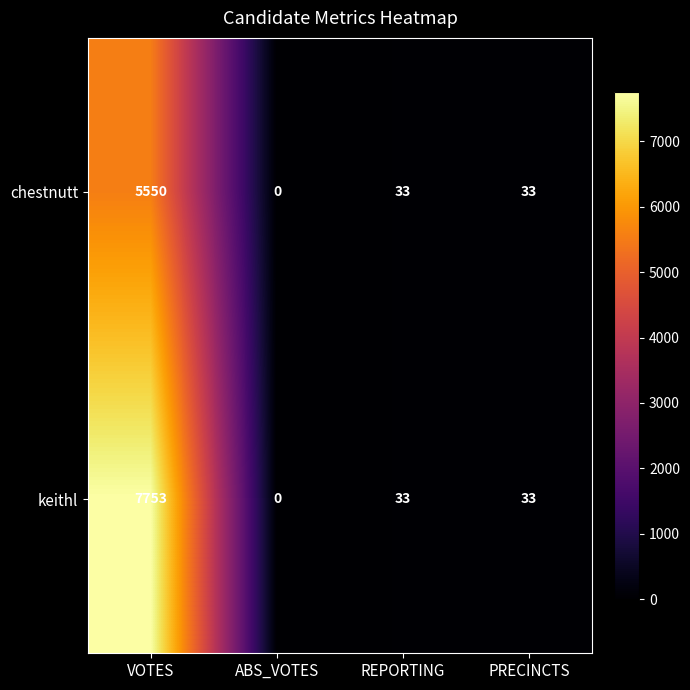

At which category is the sum across all series the highest?

VOTES